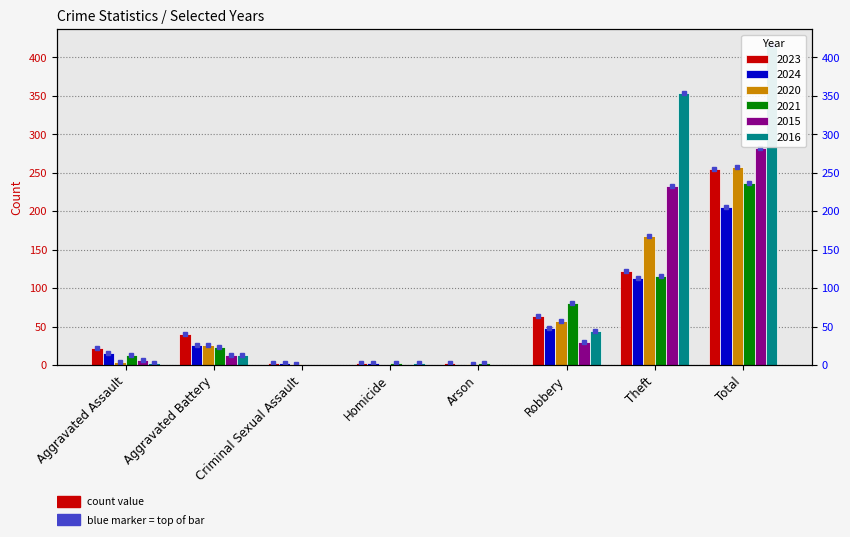

What is the sum of all 2015 values?

564